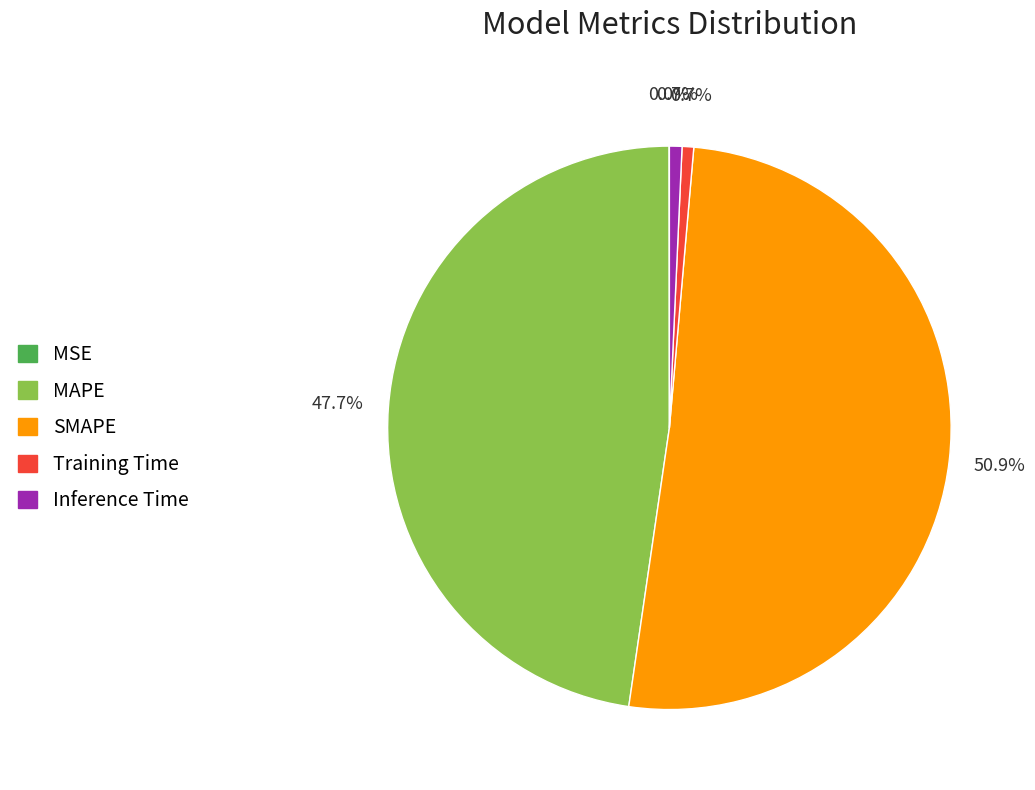

What is the largest slice in the pie chart?

SMAPE